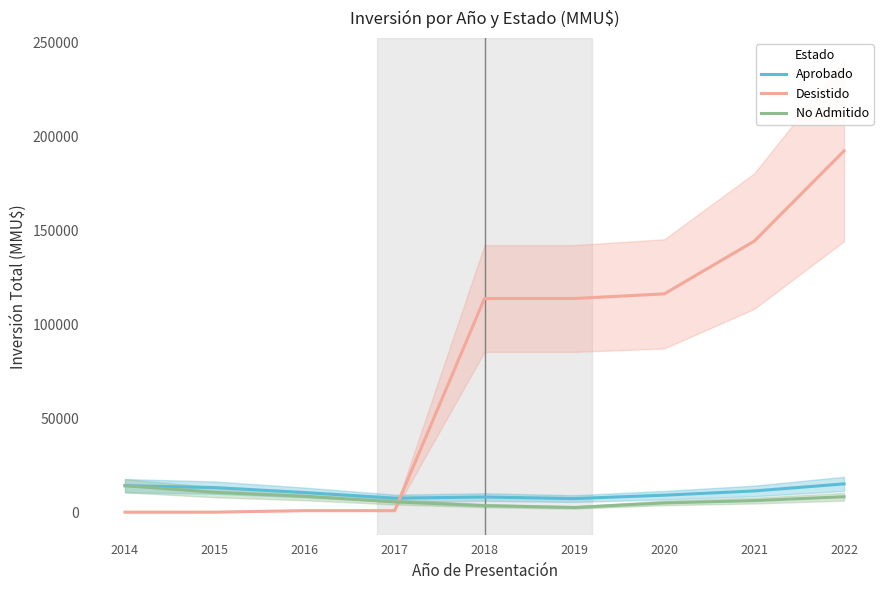

How many interior local peaks does the Aprobado series have?

1